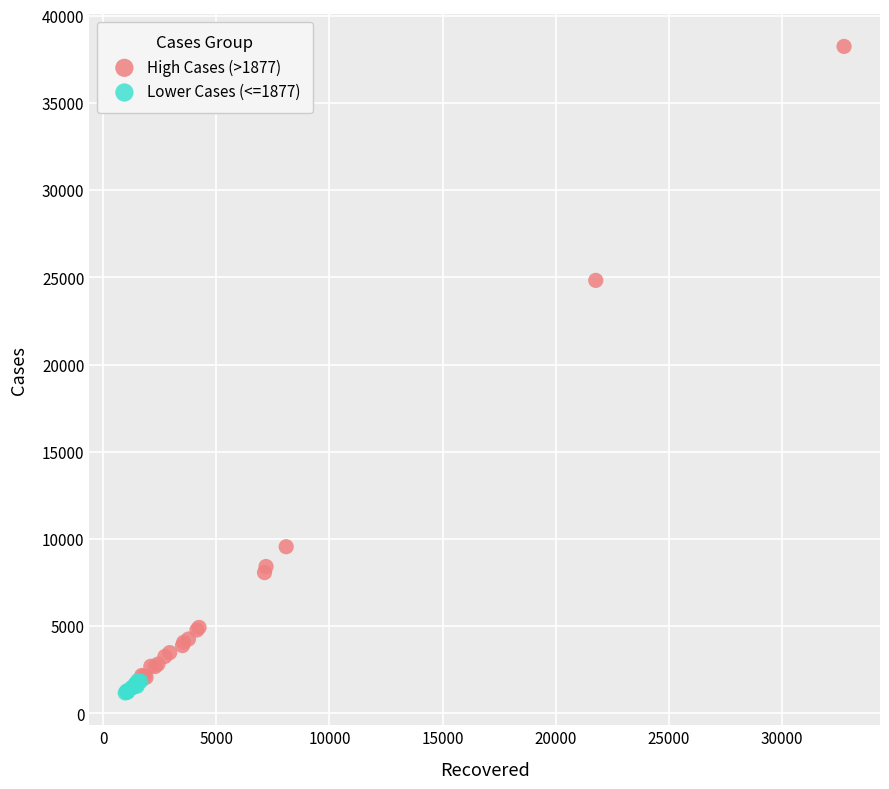

What are all the series names shown in the legend?

High Cases (>1877), Lower Cases (<=1877)